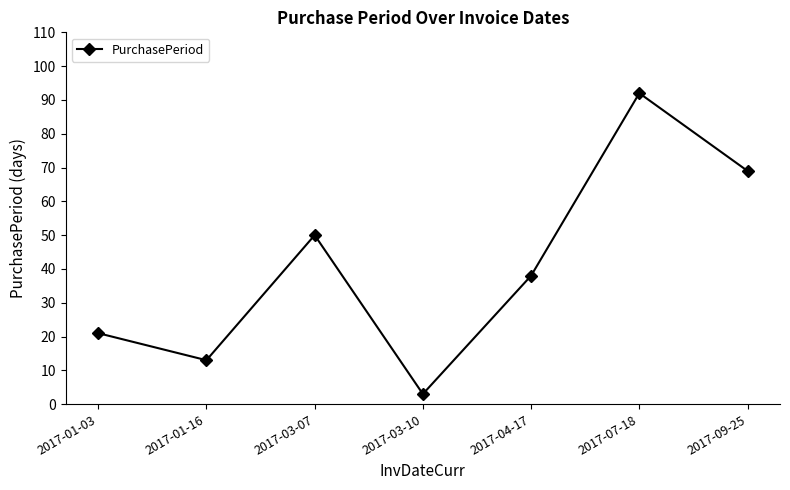

The value at 2017-04-17 is 61. True or false?

False